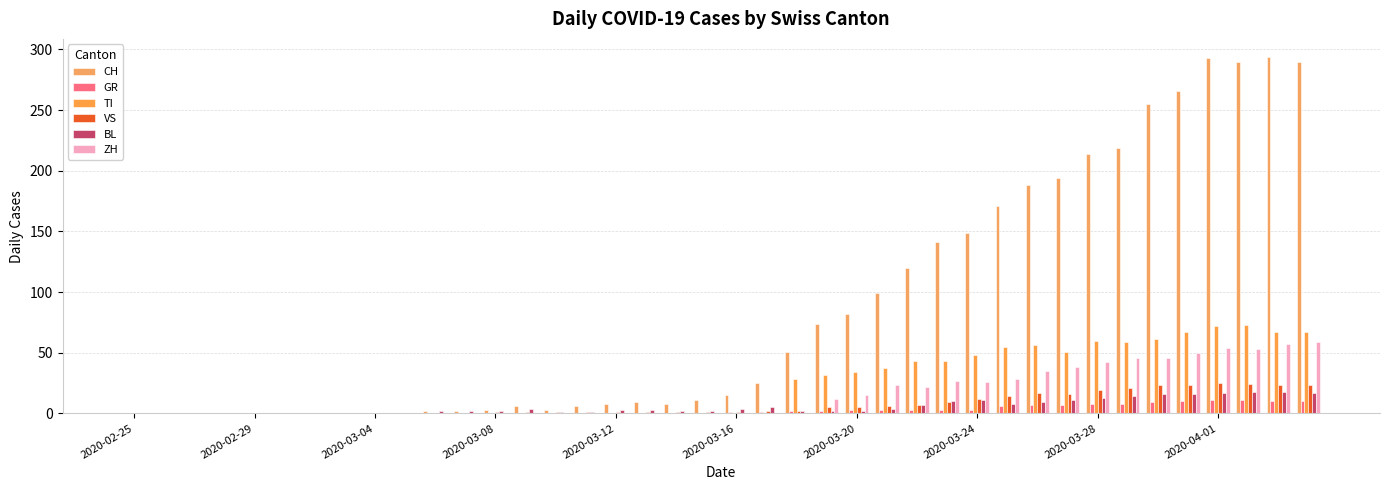

How many data points in TI are above 0?

18